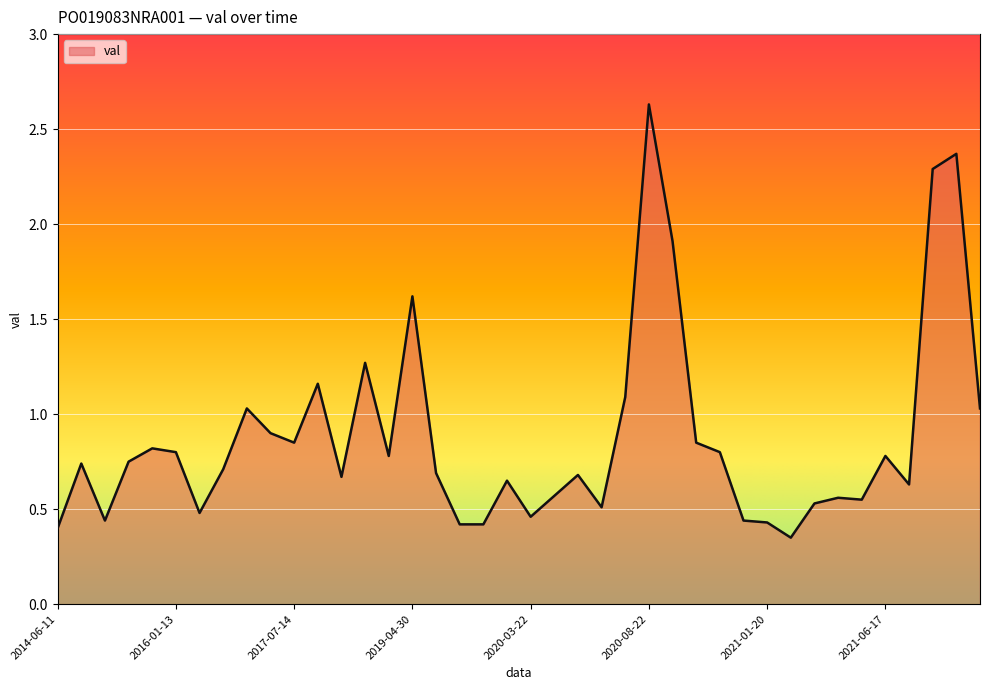

What is the average value?

0.9